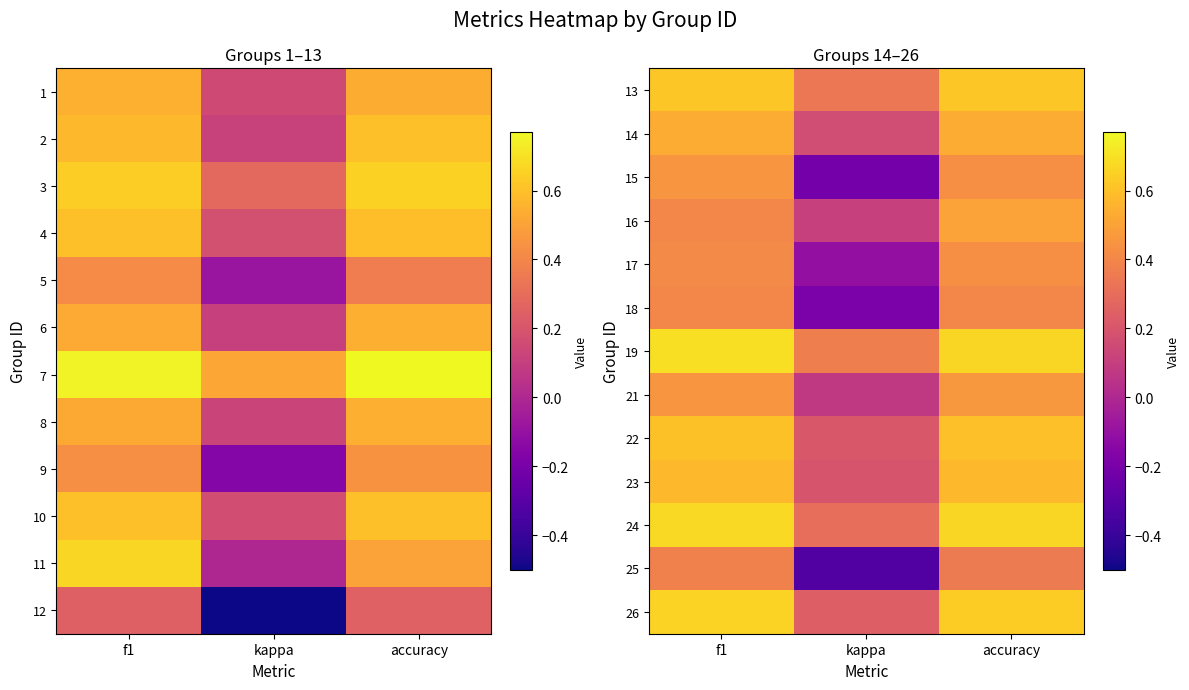

Between f1 and kappa, which is larger?

f1